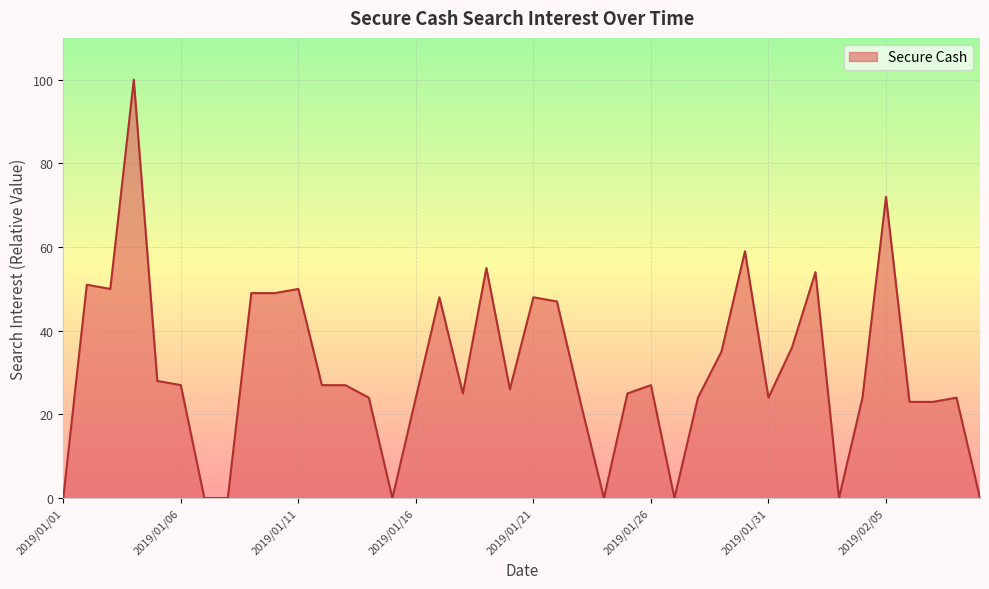

How many values are below 27?

20